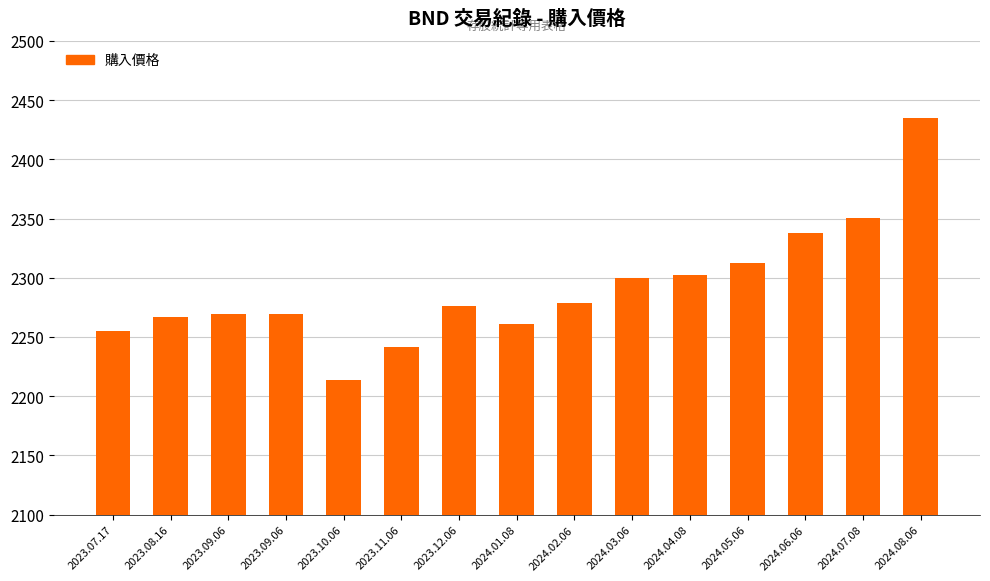

Does the chart contain any negative values?

No